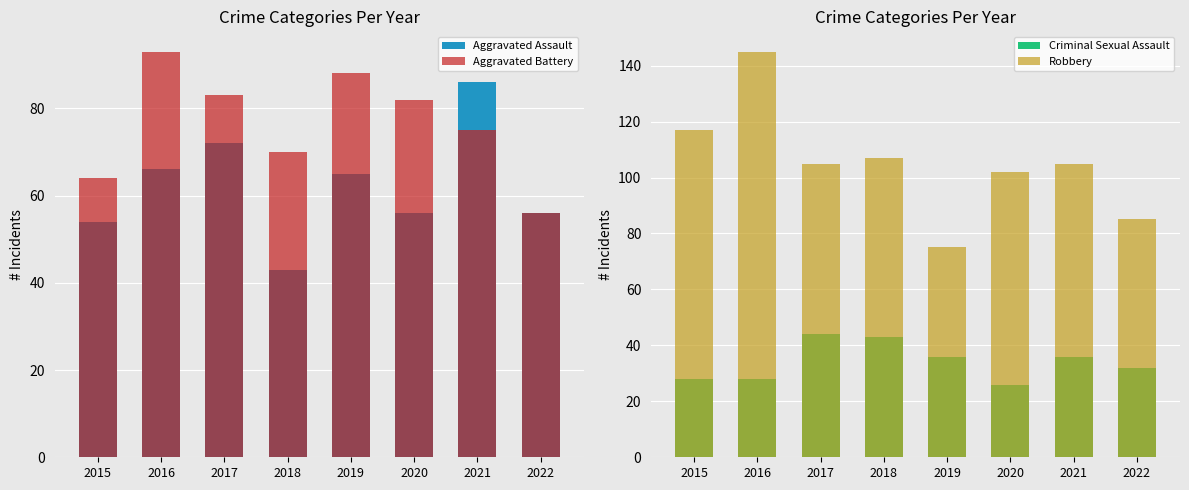

Rank the series by their maximum value, from highest to lowest.

Robbery, Aggravated Battery, Aggravated Assault, Criminal Sexual Assault